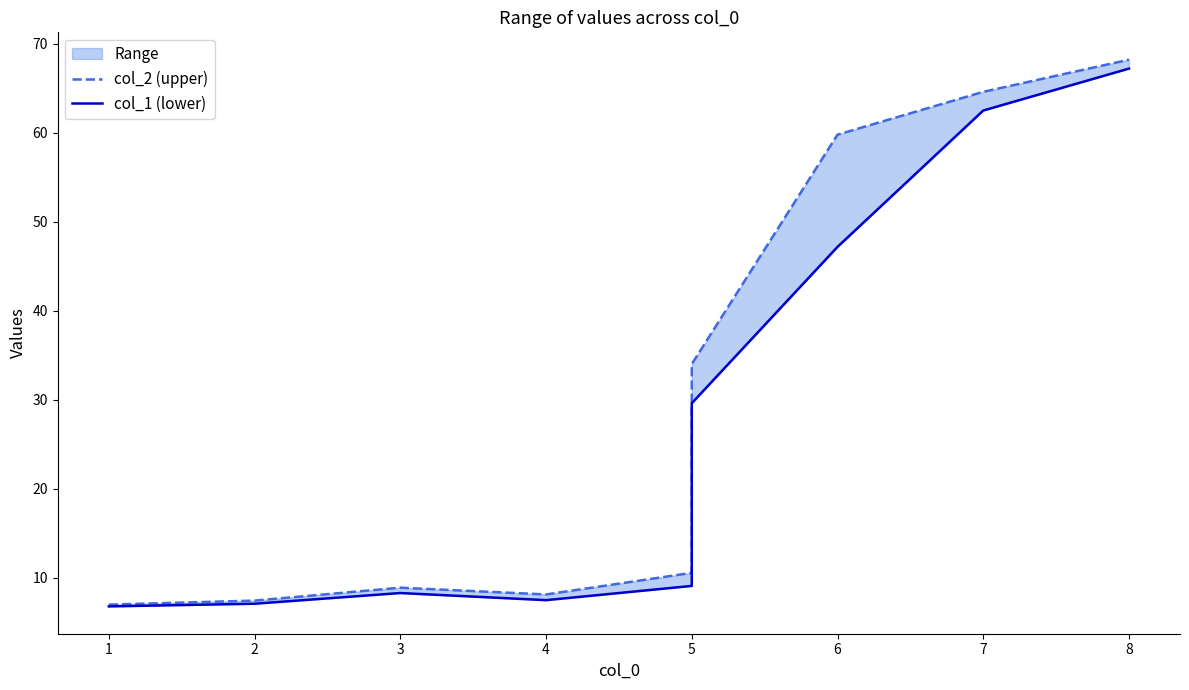

Is this an area chart (filled region under the line)?

No